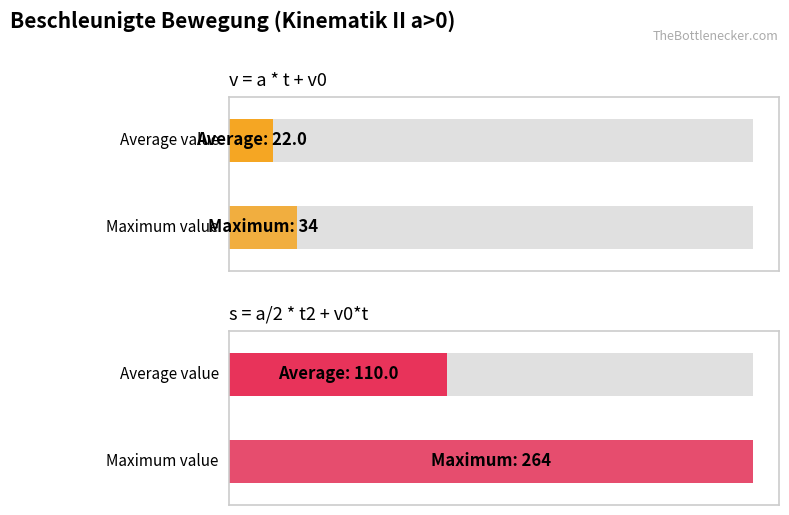

At 4, list the series in order from smallest to largest.

v = a * t + v0, s = a/2 * t2 + v0*t